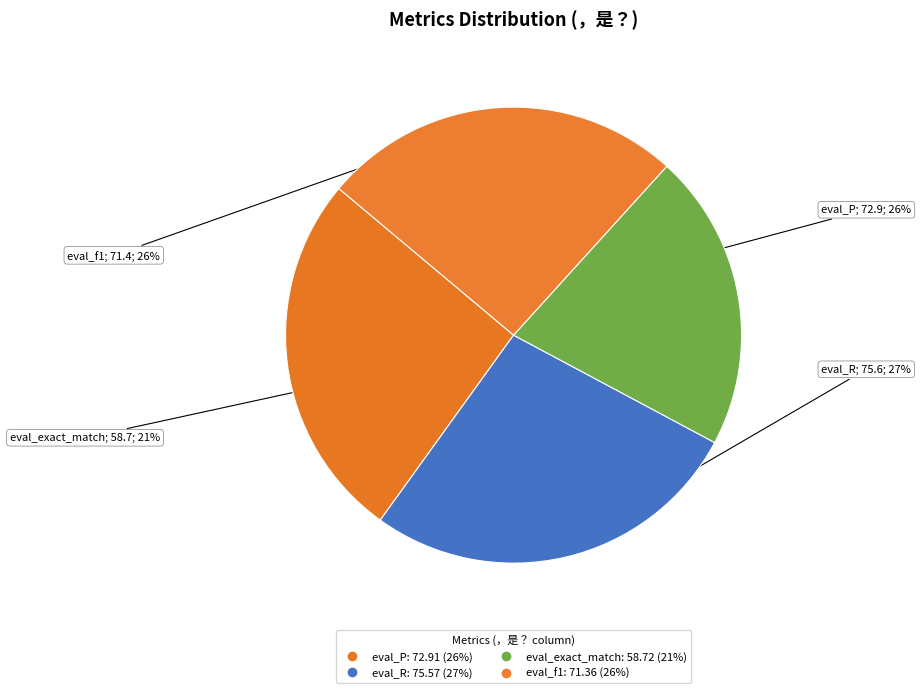

True or false: eval_P accounts for 34% of the total.

False